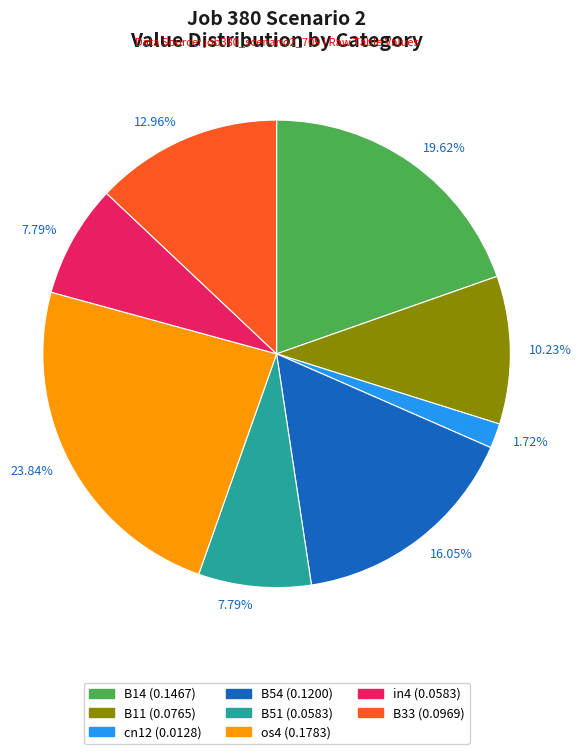

Is there any slice that represents more than half of the pie?

No